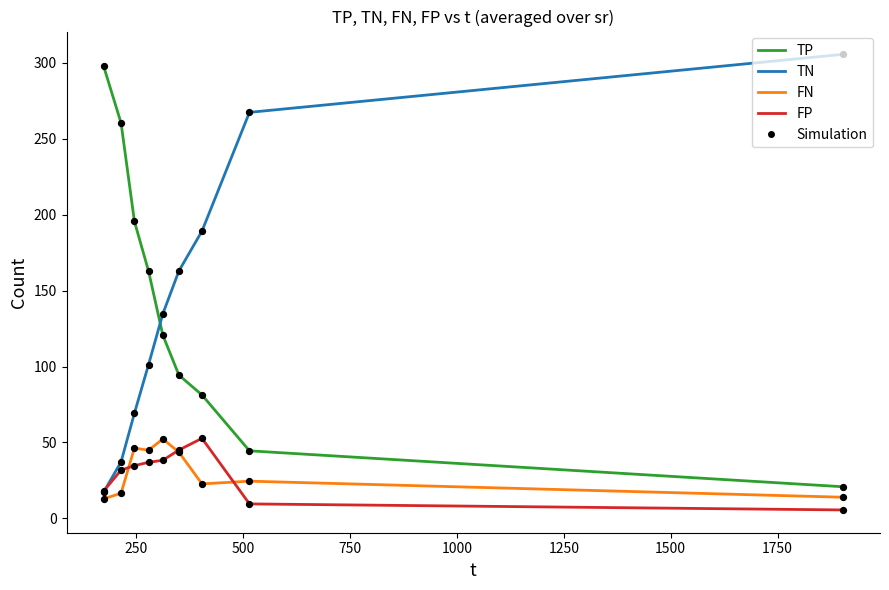

What is the highest value of the TP series?

298.2